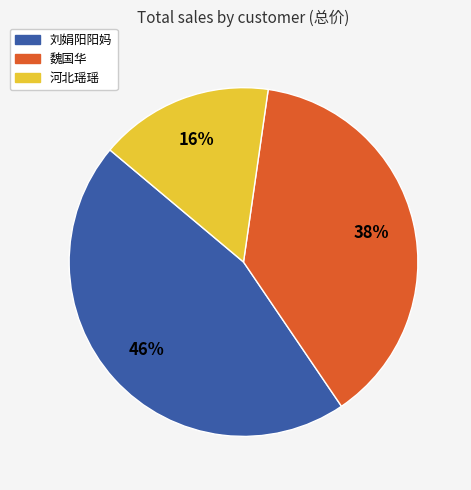

Is there a majority slice in this chart?

No